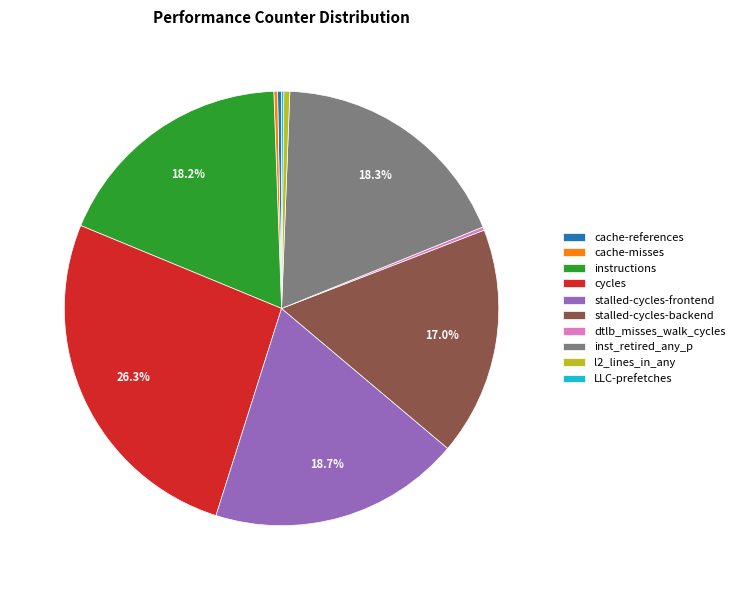

What percentage is the inst_retired_any_p slice, to the nearest percent?

18%